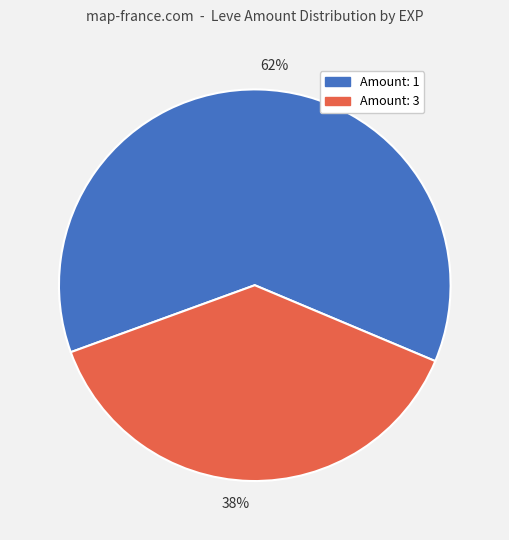

True or false: 62% accounts for 69% of the total.

False